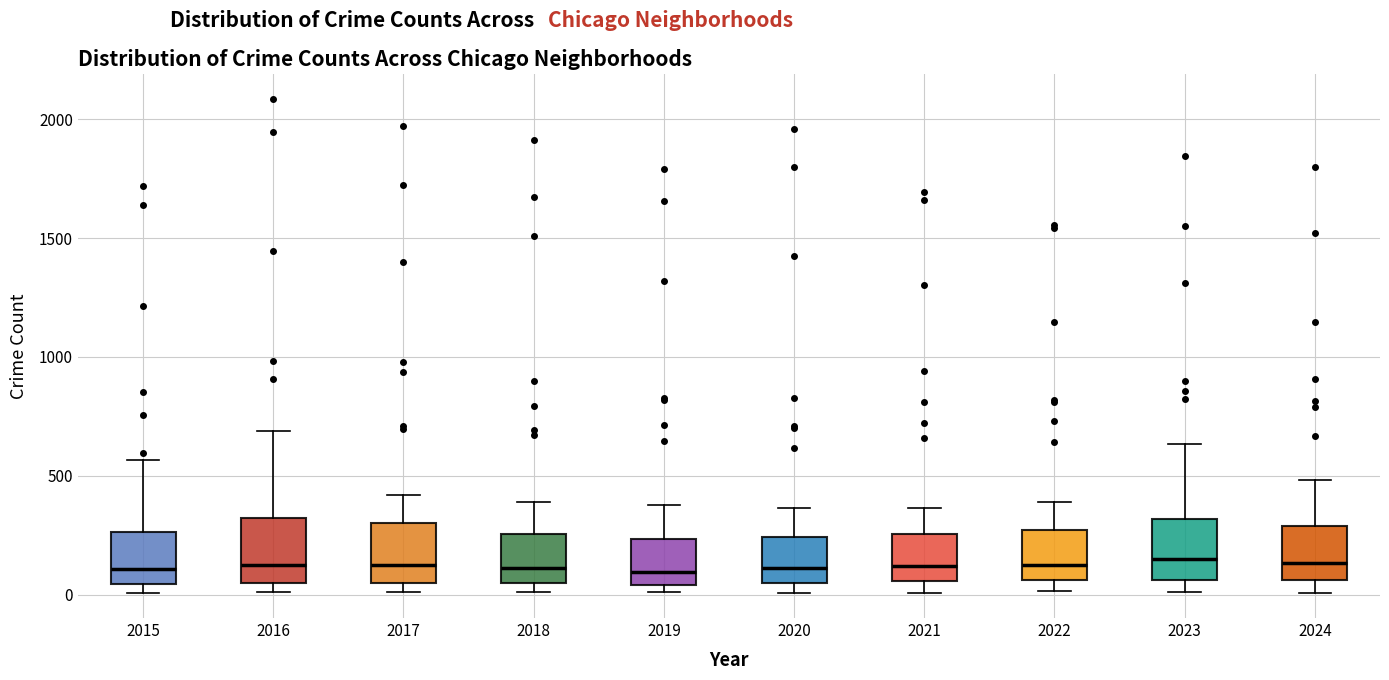

Where does the median line of the box at x = 2016 sit on the y-axis? The values are not printed on the chart, so give them approximately, as read against the axis.

150